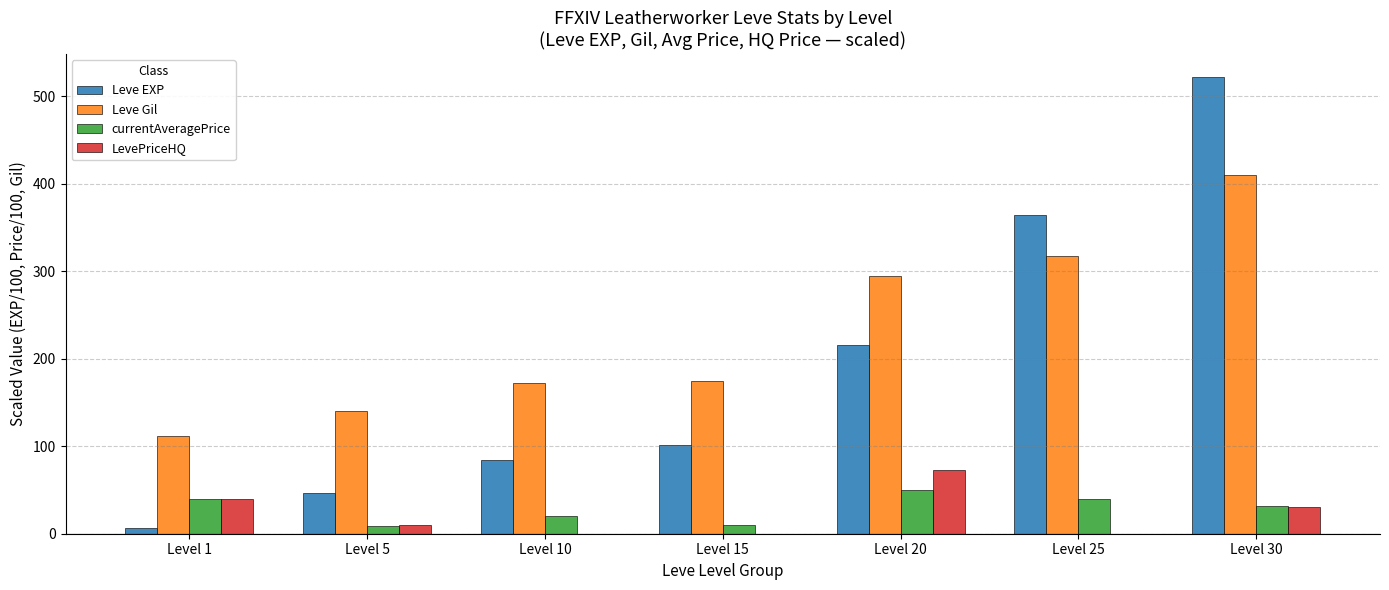

What is the highest value of the Leve EXP series?

522.2